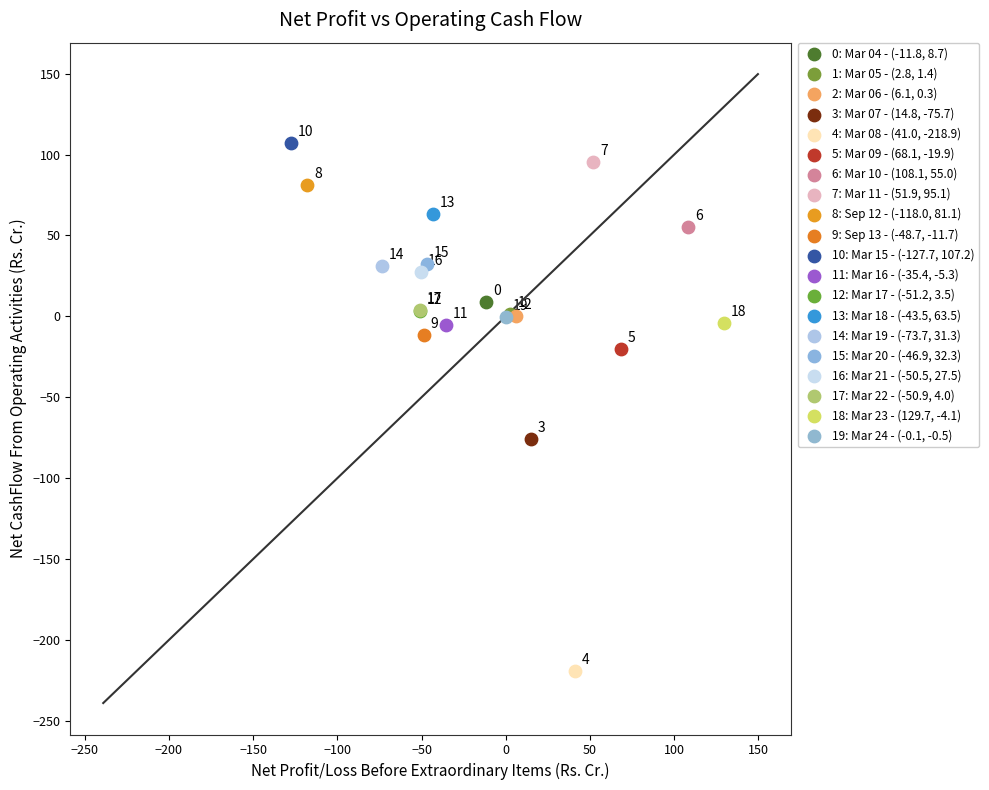

What are all the series names shown in the legend?

0: Mar 04 - (-11.8, 8.7), 1: Mar 05 - (2.8, 1.4), 2: Mar 06 - (6.1, 0.3), 3: Mar 07 - (14.8, -75.7), 4: Mar 08 - (41.0, -218.9), 5: Mar 09 - (68.1, -19.9), 6: Mar 10 - (108.1, 55.0), 7: Mar 11 - (51.9, 95.1), 8: Sep 12 - (-118.0, 81.1), 9: Sep 13 - (-48.7, -11.7), 10: Mar 15 - (-127.7, 107.2), 11: Mar 16 - (-35.4, -5.3), 12: Mar 17 - (-51.2, 3.5), 13: Mar 18 - (-43.5, 63.5), 14: Mar 19 - (-73.7, 31.3), 15: Mar 20 - (-46.9, 32.3), 16: Mar 21 - (-50.5, 27.5), 17: Mar 22 - (-50.9, 4.0), 18: Mar 23 - (129.7, -4.1), 19: Mar 24 - (-0.1, -0.5)